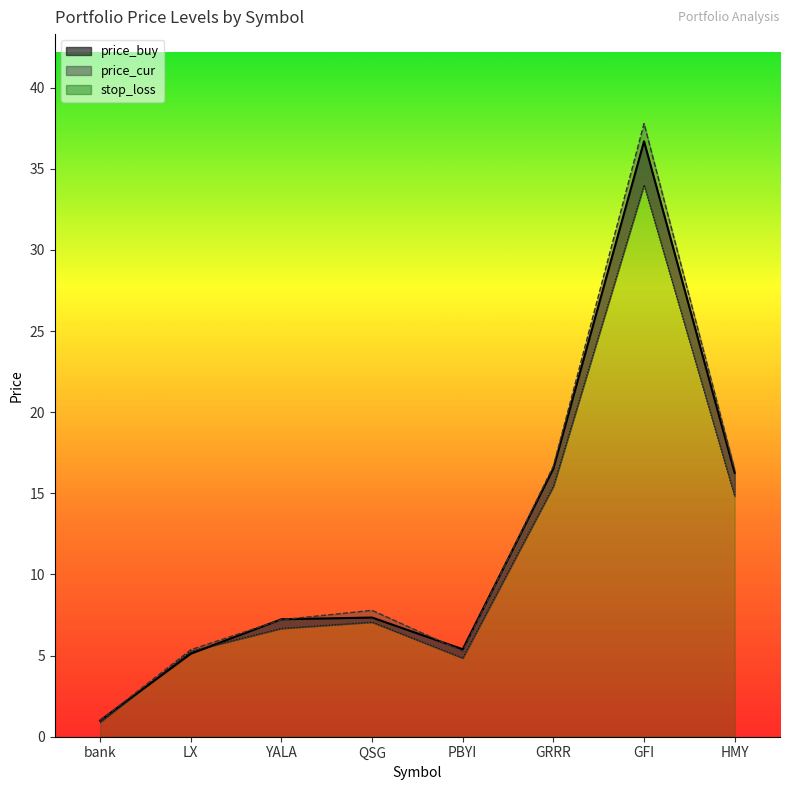

Which has a higher value, YALA or HMY?

HMY